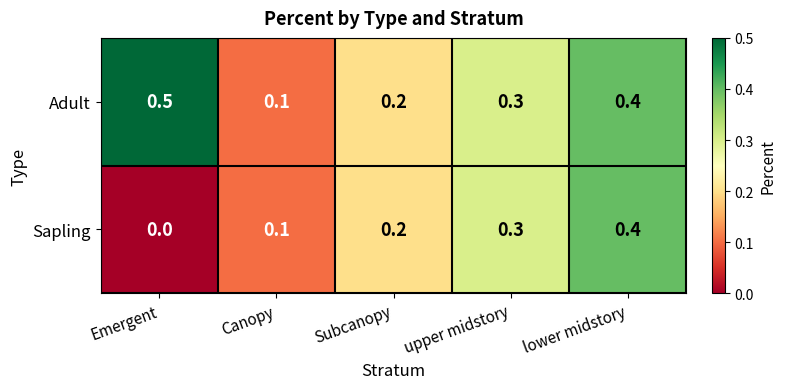

List the series in order of their overall mean, highest first.

Adult, Sapling